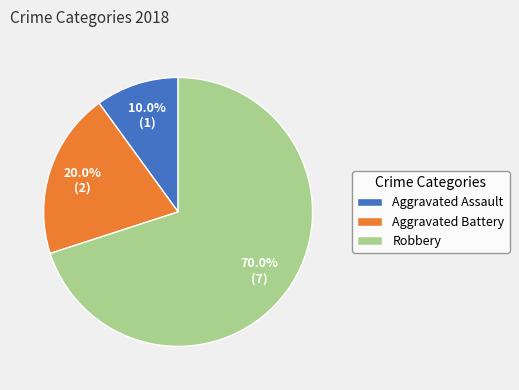

How many segments does this pie chart have?

3